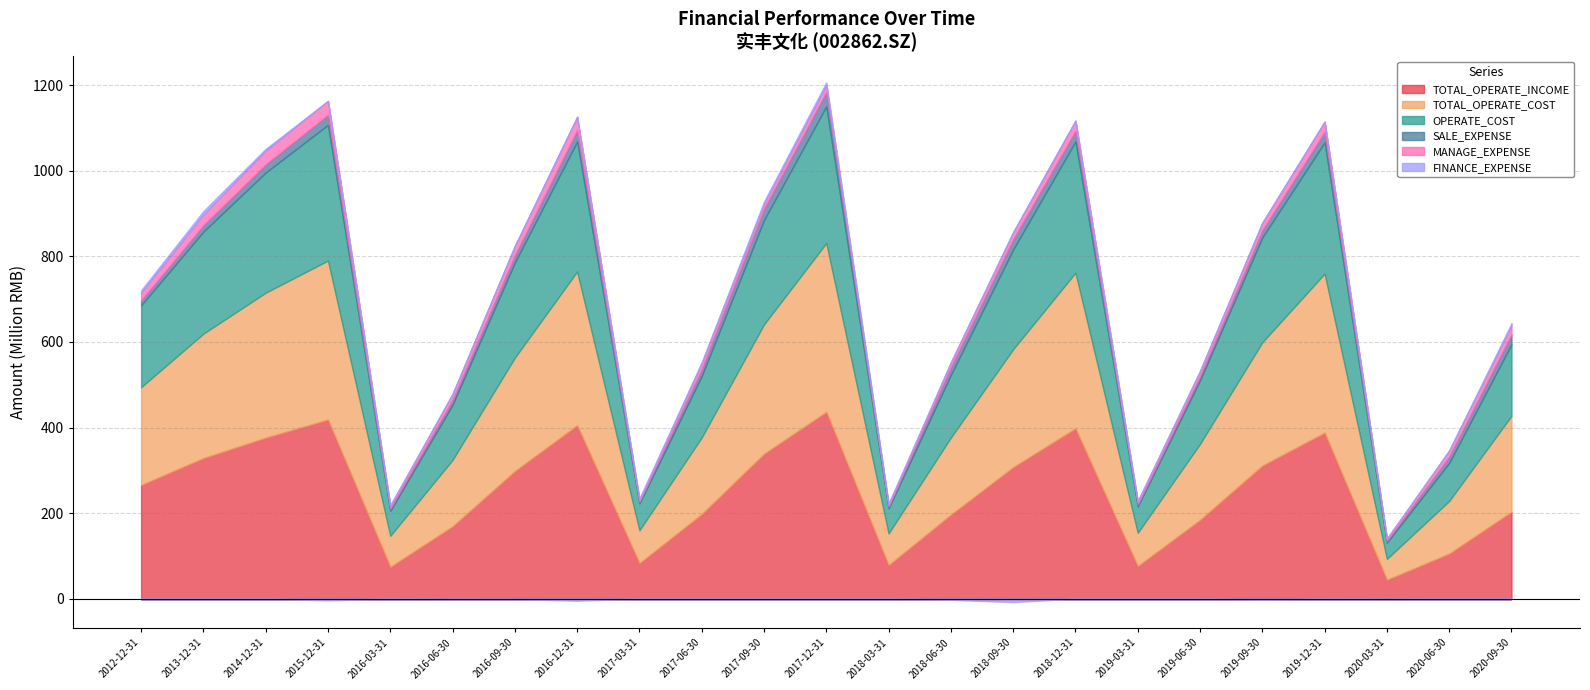

What is the difference between the maximum and minimum values in the SALE_EXPENSE series?

28981234.6